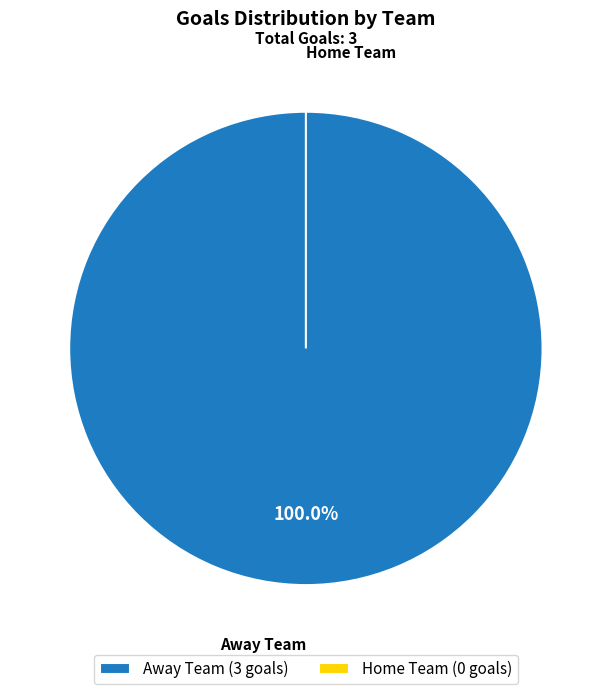

Which category has the biggest portion of the pie?

Away Team